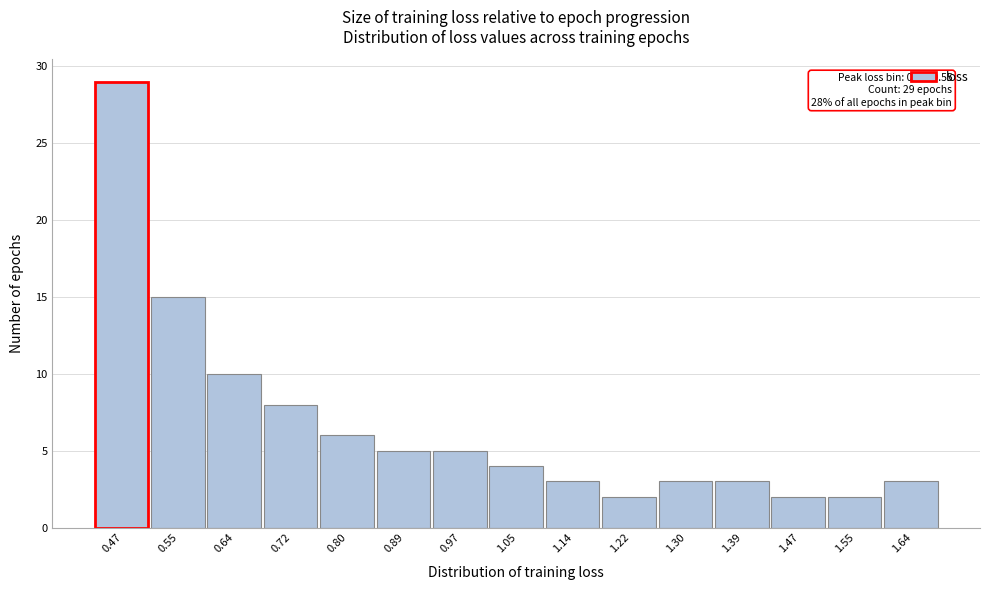

Reading right to left, what are all the values shown in this chart?

1.64=3	1.55=2	1.47=2	1.39=3	1.30=3	1.22=2	1.14=3	1.05=4	0.97=5	0.89=5	0.80=6	0.72=8	0.64=10	0.55=15	0.47=29